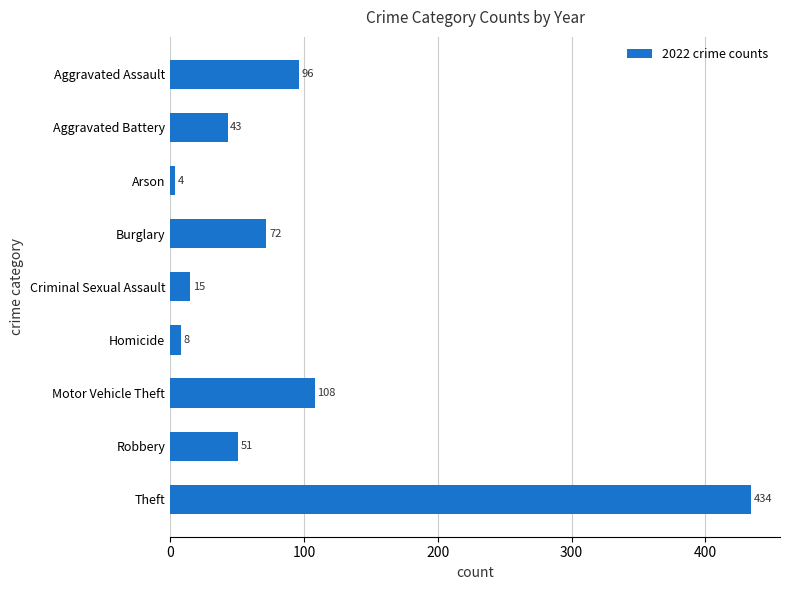

Rank the categories by value from lowest to highest.

Arson, Homicide, Criminal Sexual Assault, Aggravated Battery, Robbery, Burglary, Aggravated Assault, Motor Vehicle Theft, Theft